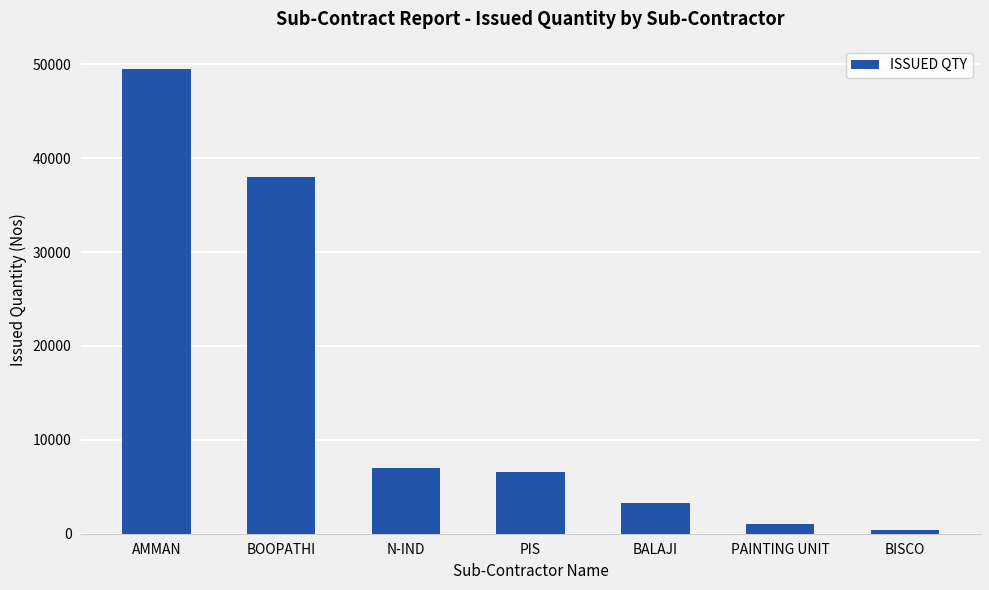

At which label does the data first exceed 6524?

AMMAN